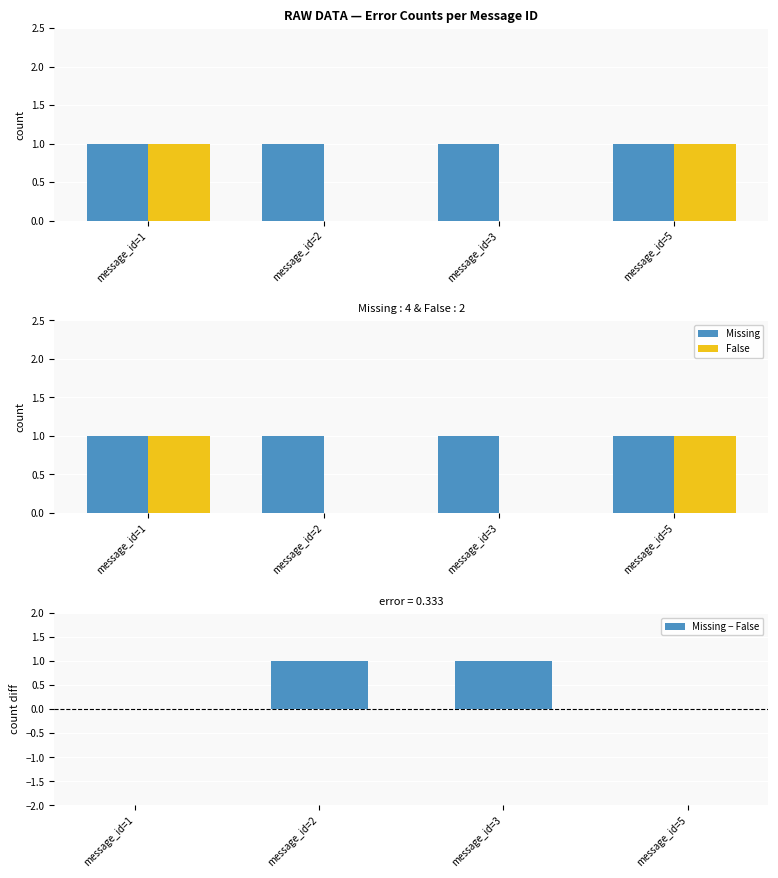

At which label does Missing − False reach its minimum?

message_id=1